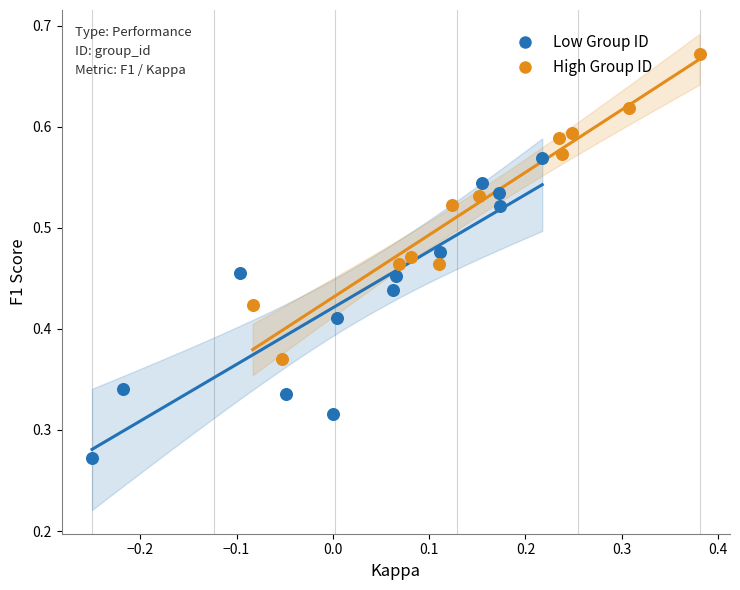

Which series reaches the maximum Y coordinate?

High Group ID